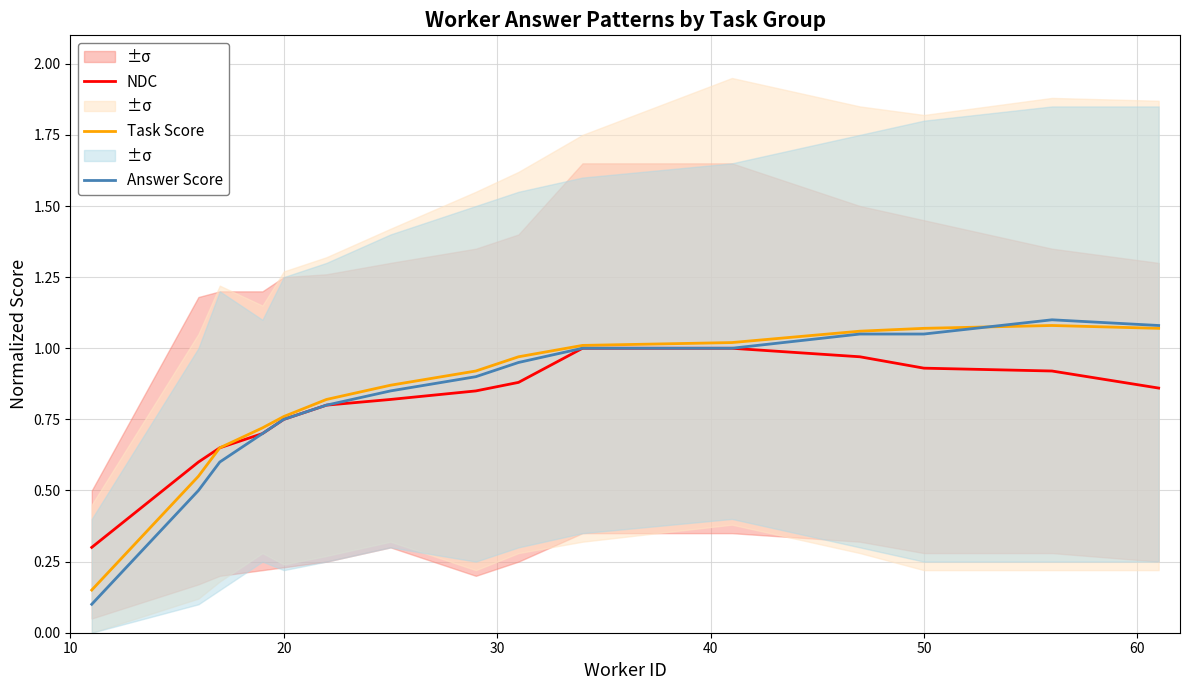

Is this an area chart (filled region under the line)?

No